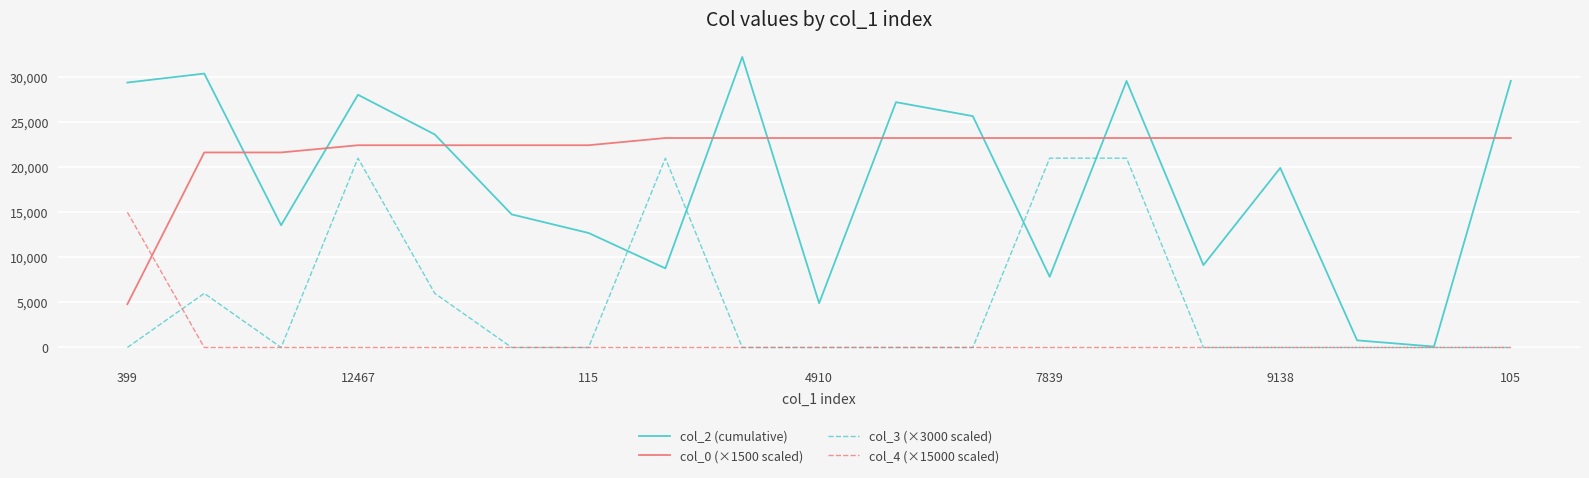

List the series in order of their peak value, highest first.

col_2 (cumulative), col_0 (×1500 scaled), col_3 (×3000 scaled), col_4 (×15000 scaled)